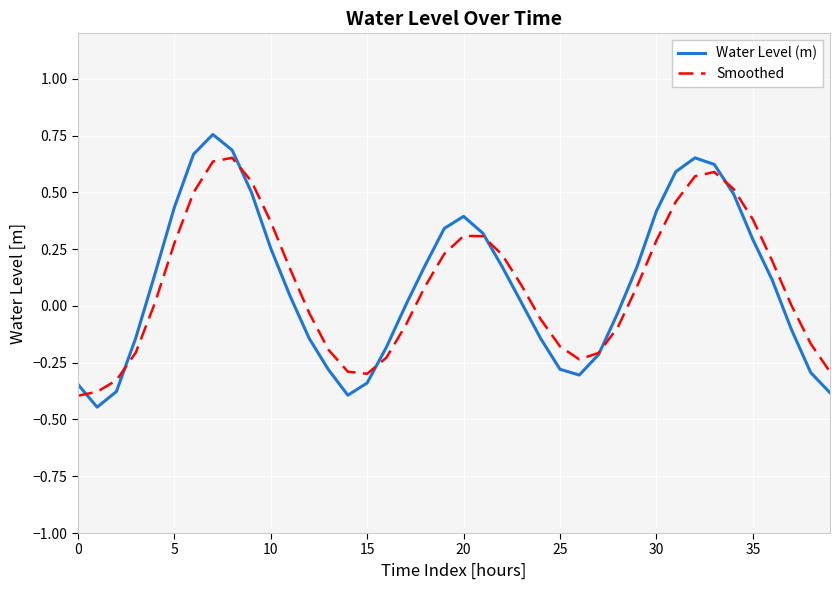

List the series in order of their peak value, lowest first.

Smoothed, Water Level (m)